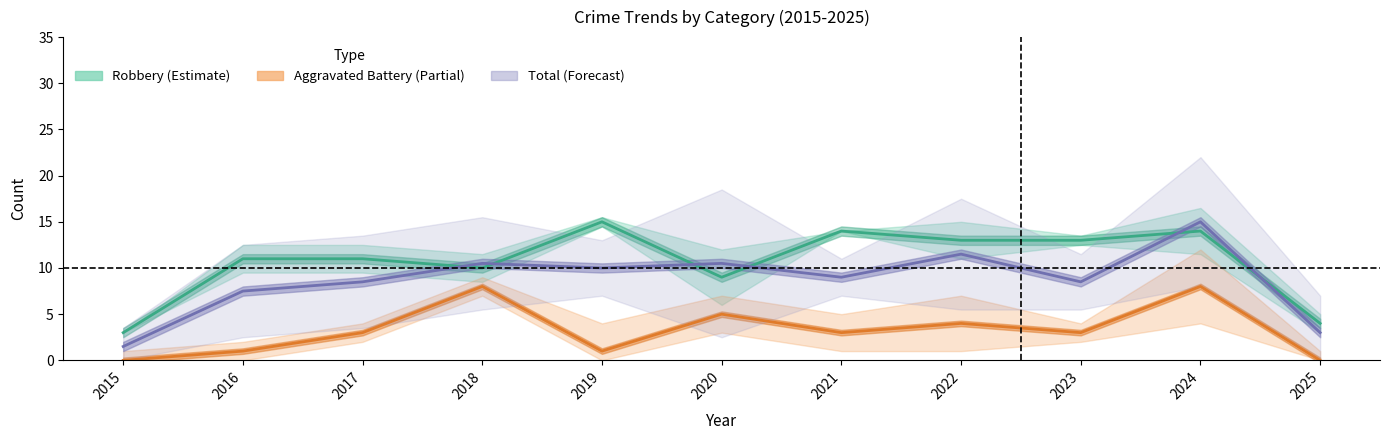

In Total, how many points are higher than both neighbors (excluding endpoints)?

4